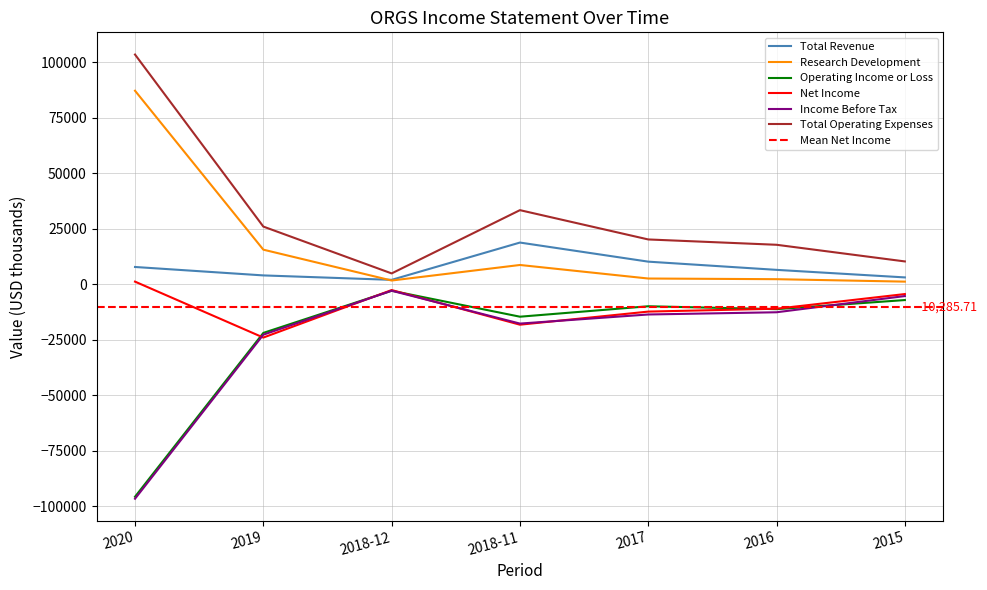

What is the label of the 5th point from the left?

2017